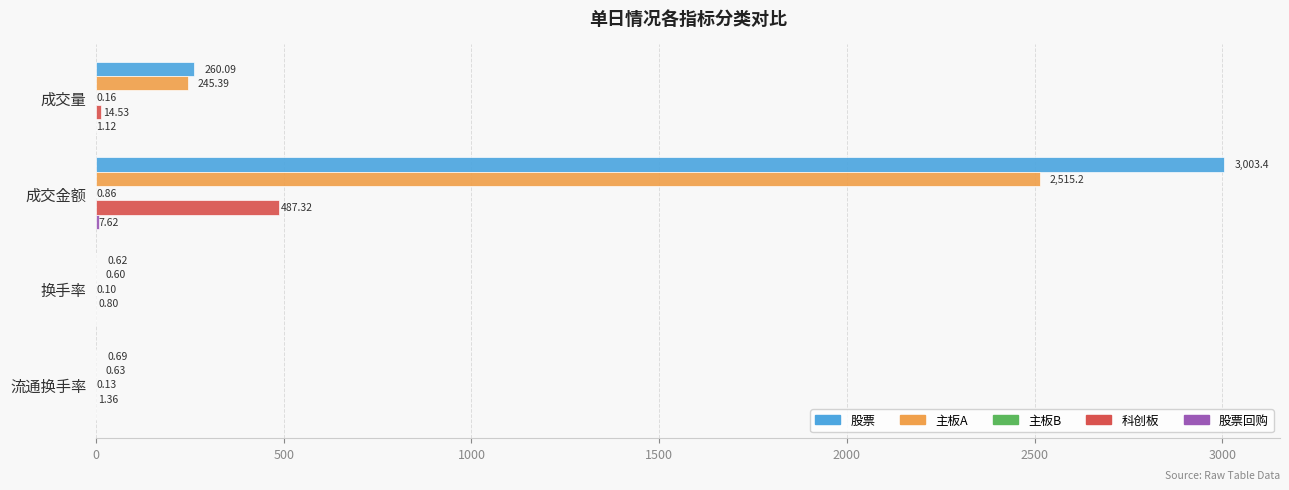

What is the sum of all 科创板 values?

504.0